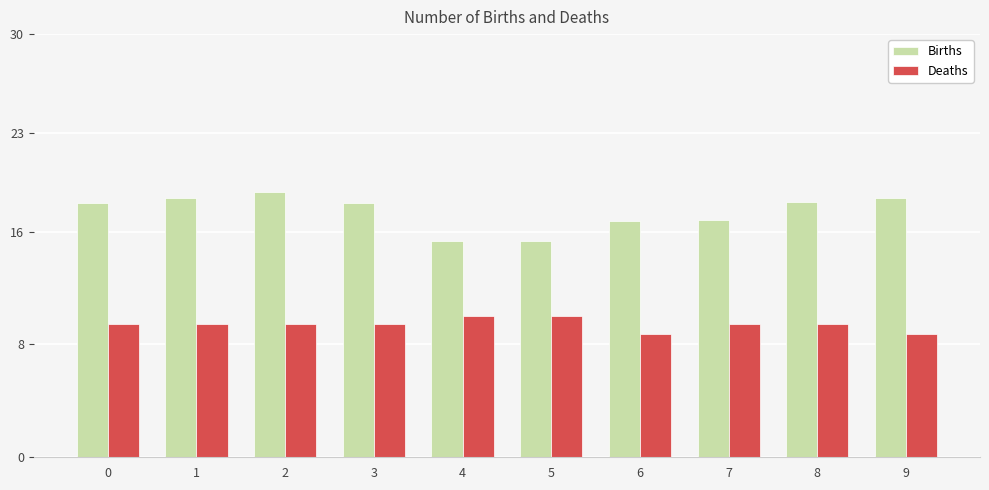

What is the maximum value shown in the chart?

18.8